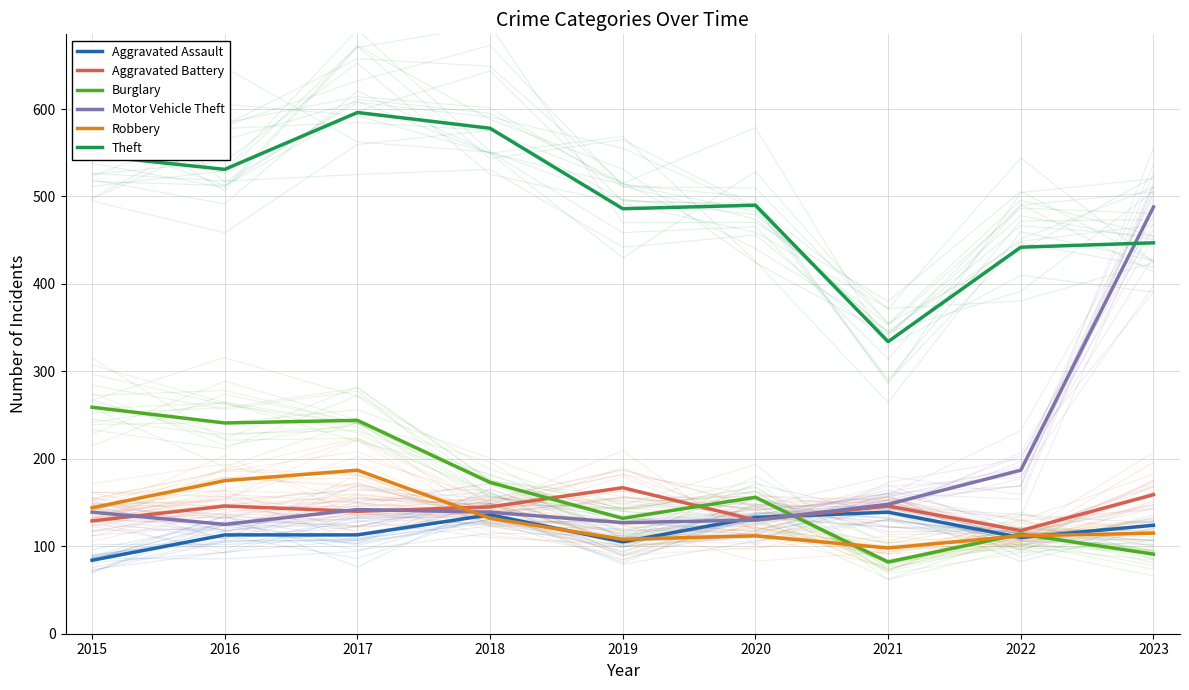

The value of Aggravated Battery at 2018 is 145. True or false?

True